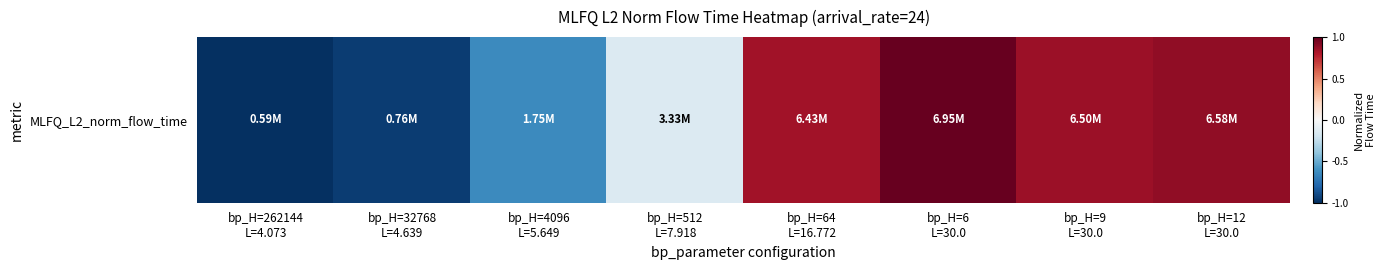

True or false: the data shows -1.6 at bp_H=262144
L=4.073.

False